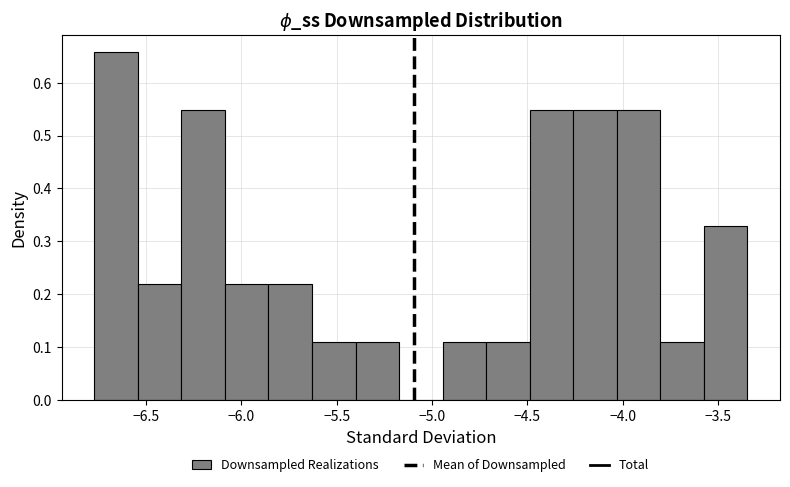

Over which range of the x-axis is the bar tallest?

-6.75 to -6.55